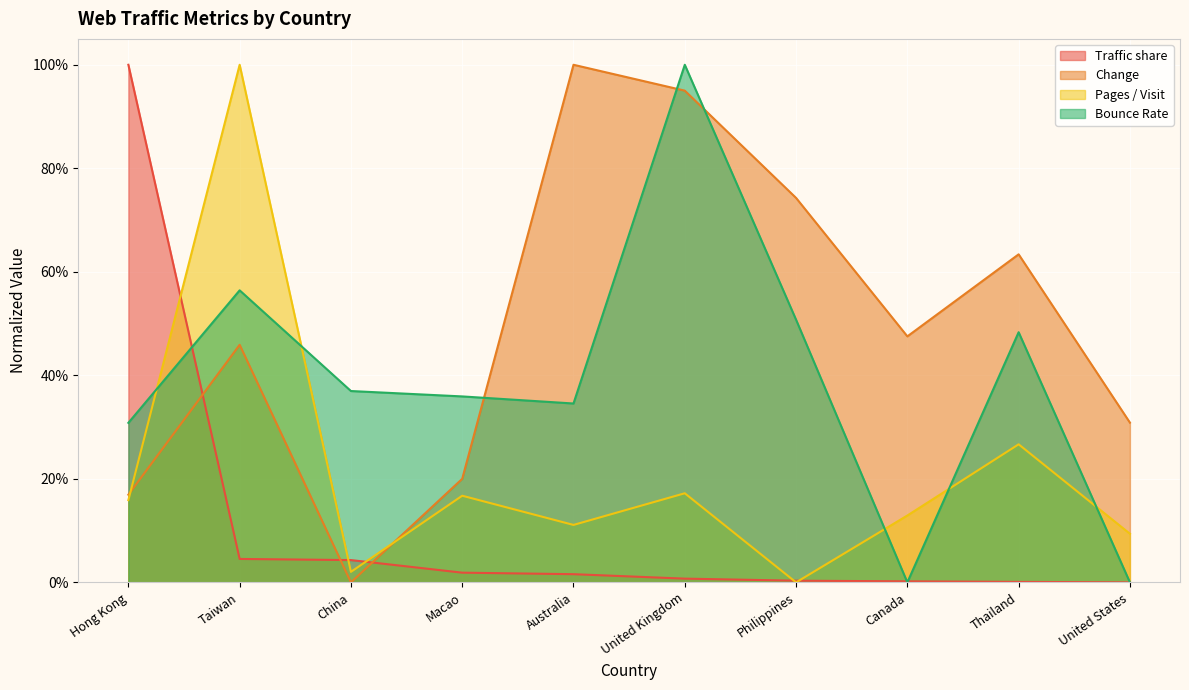

How many categories are shown in the chart?

10